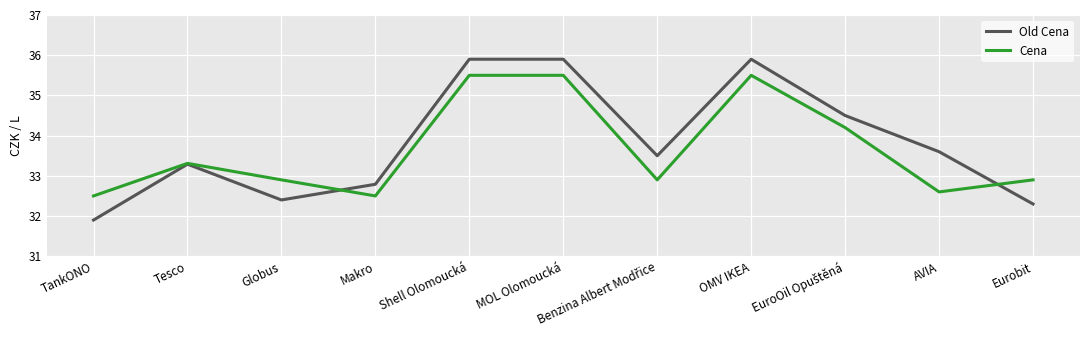

What position from the right is Tesco?

10